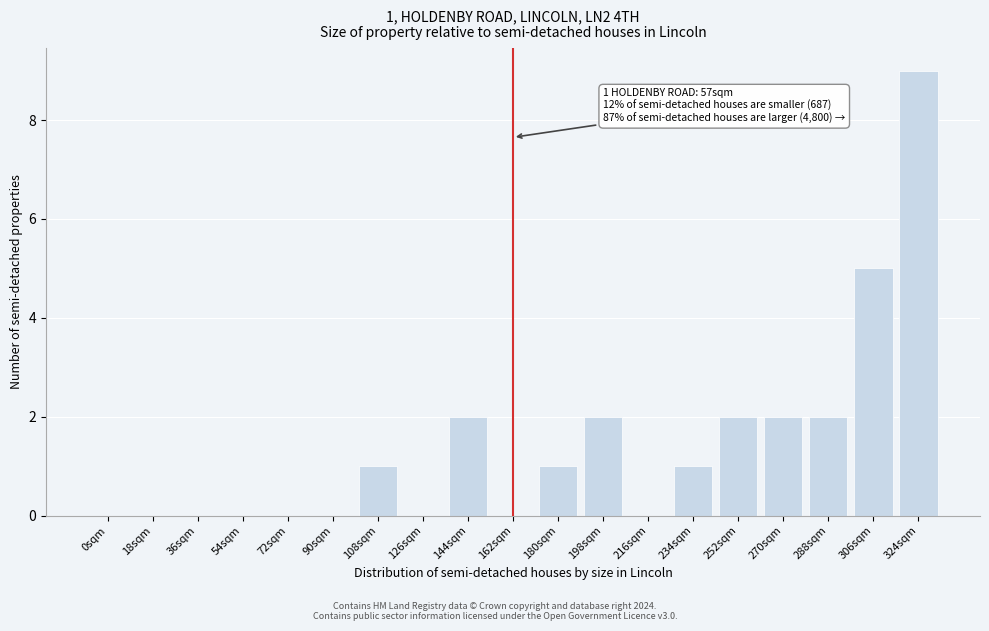

Reading right to left, list all the values displayed in this chart.

324sqm=9	306sqm=5	288sqm=2	270sqm=2	252sqm=2	234sqm=1	216sqm=0	198sqm=2	180sqm=1	162sqm=0	144sqm=2	126sqm=0	108sqm=1	90sqm=0	72sqm=0	54sqm=0	36sqm=0	18sqm=0	0sqm=0